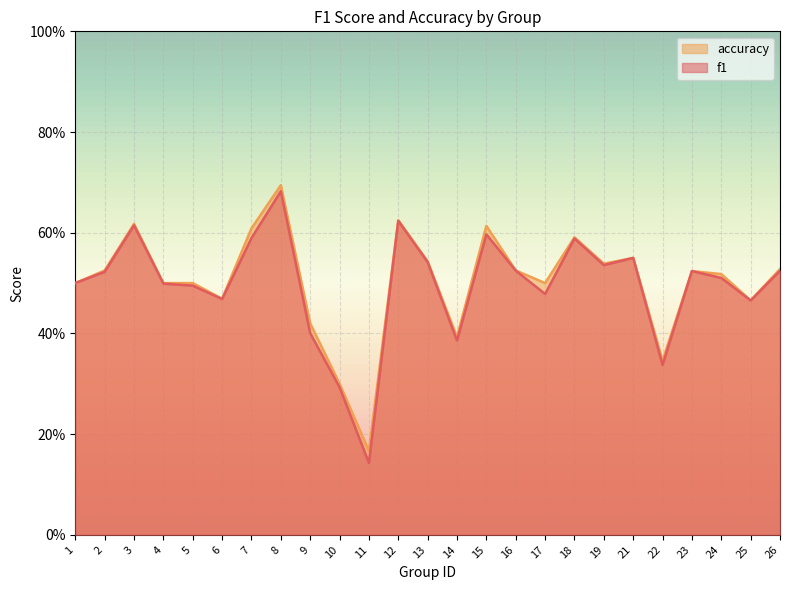

True or false: accuracy and f1 cross at least once.

False